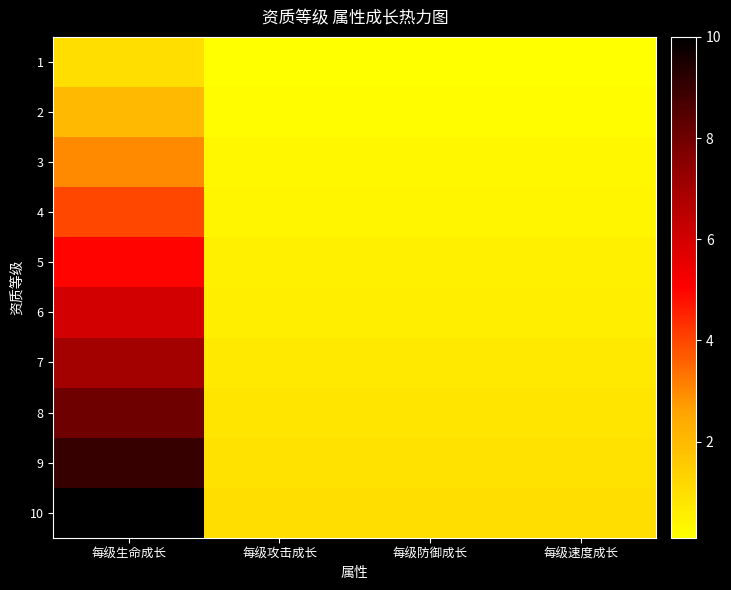

What is the smallest value displayed?

0.1